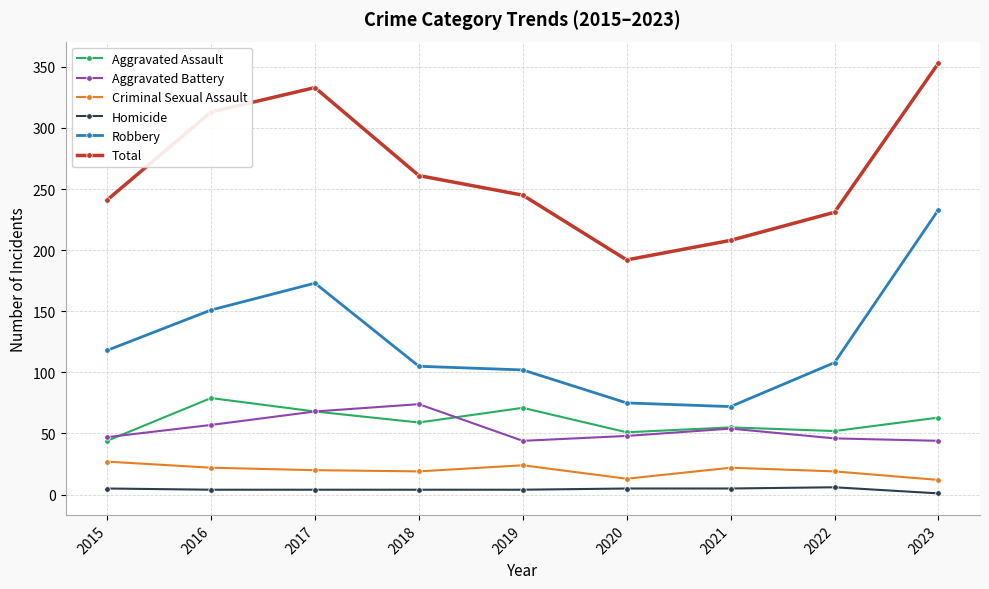

True or false: Robbery and Aggravated Battery intersect in this chart.

False